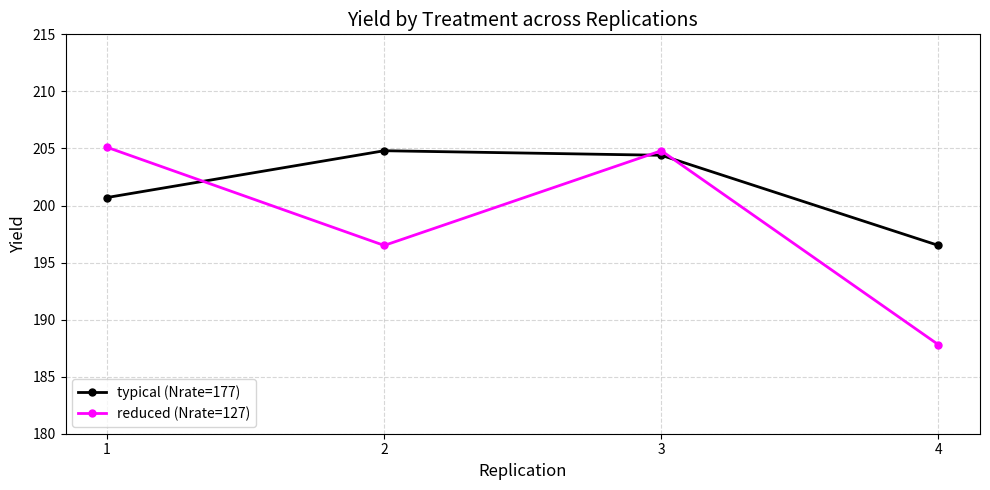

How many values in the typical (Nrate=177) series are below 204?

2